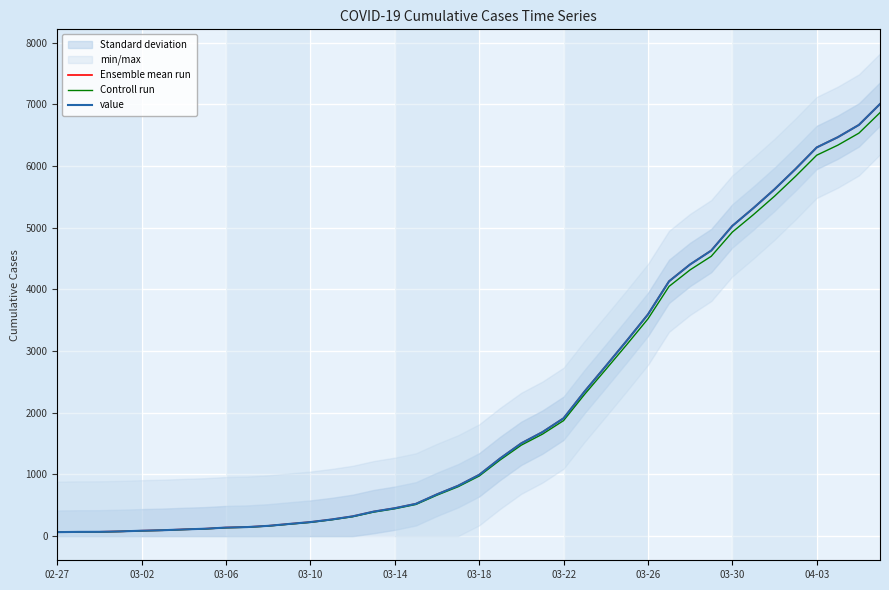

True or false: Ensemble mean run and Controll run cross at least once.

False